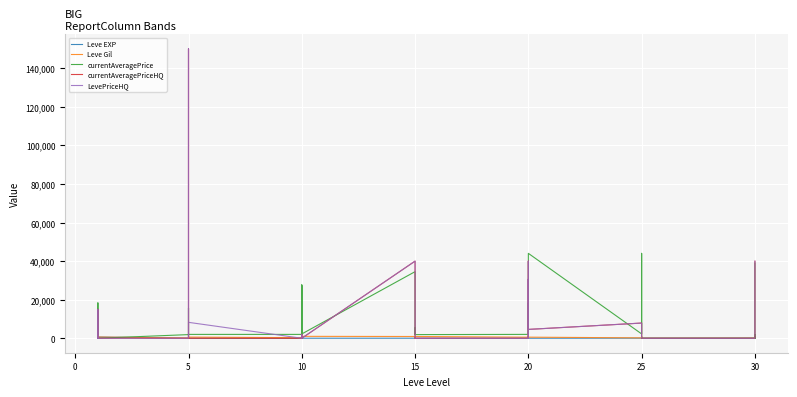

What is the difference between the maximum and minimum values in the currentAveragePriceHQ series?

150068